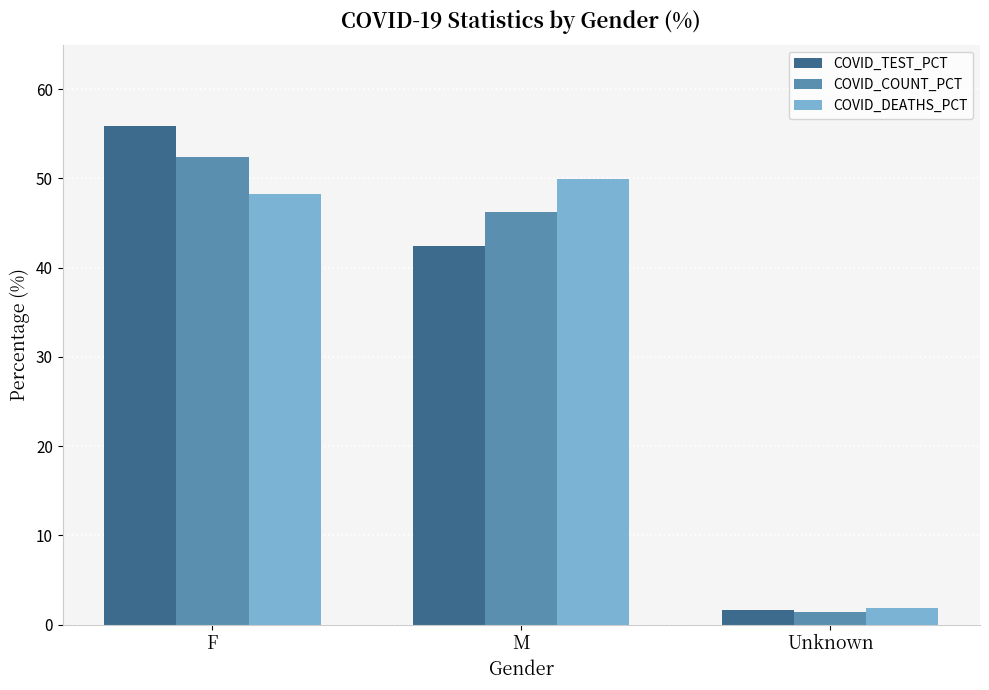

Are the bars horizontal?

No